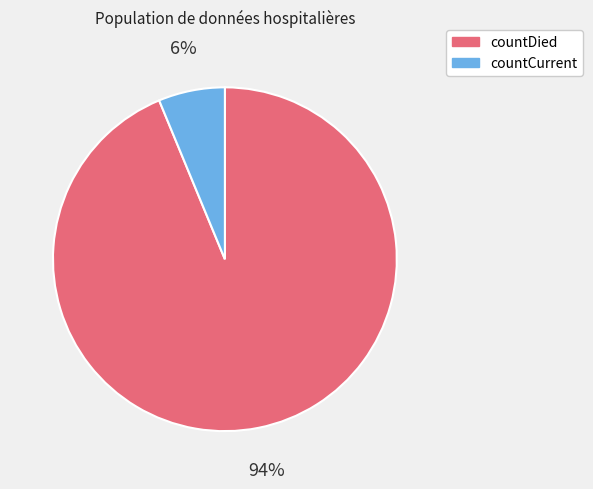

How many segments does this pie chart have?

2